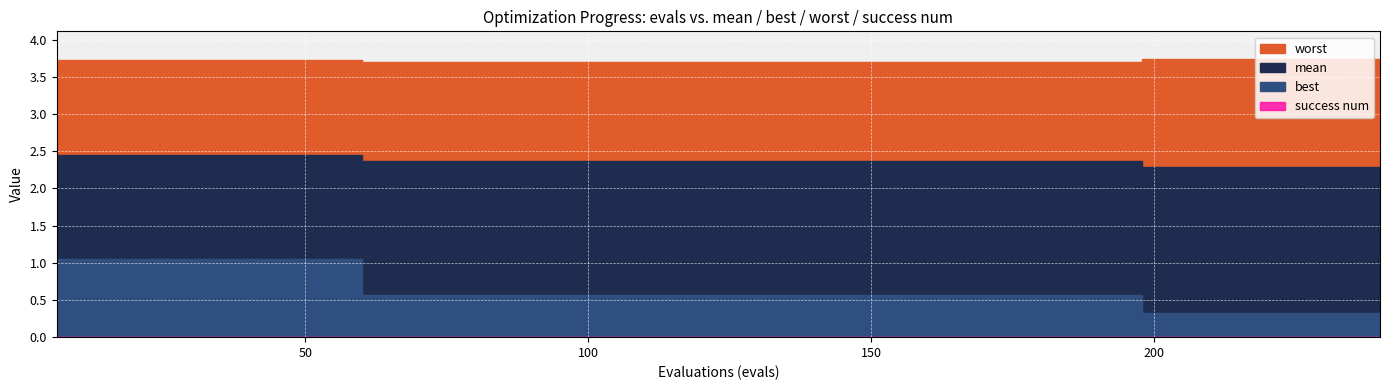

Rank the series at 12 from highest to lowest value.

worst, mean, best, success num